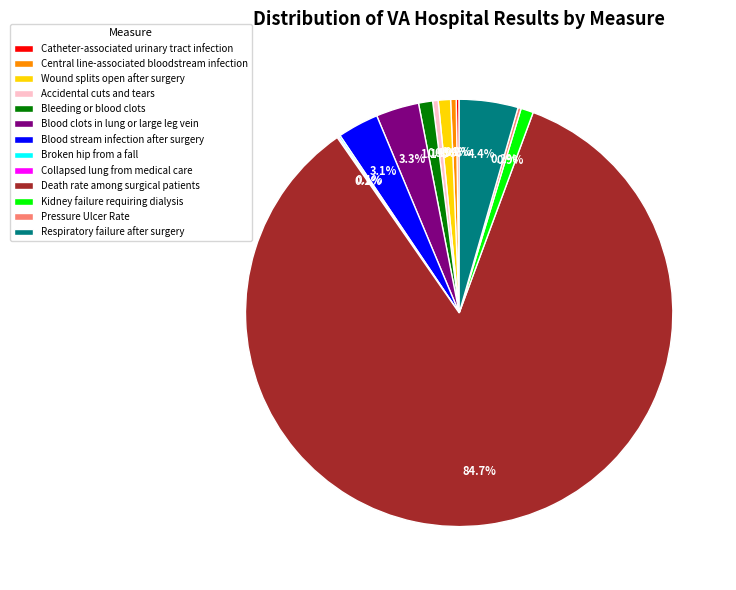

Does Accidental cuts and tears account for over 50% of the chart?

No